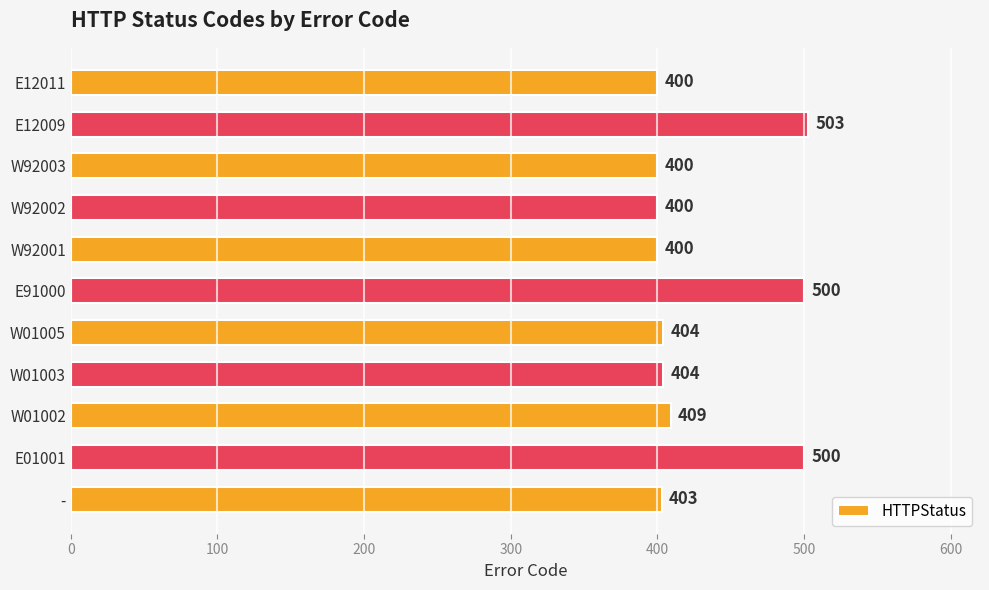

True or false: the data shows 87 at W01002.

False